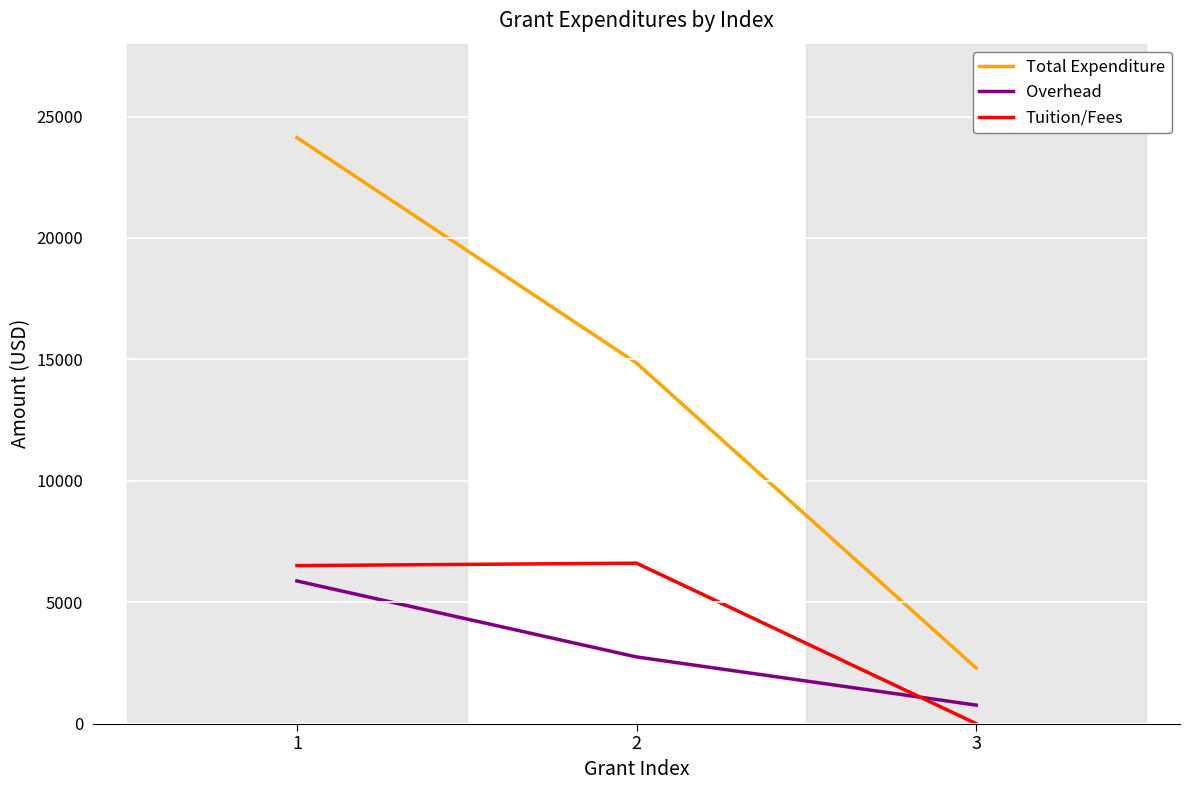

At which category is the sum across all series the highest?

1